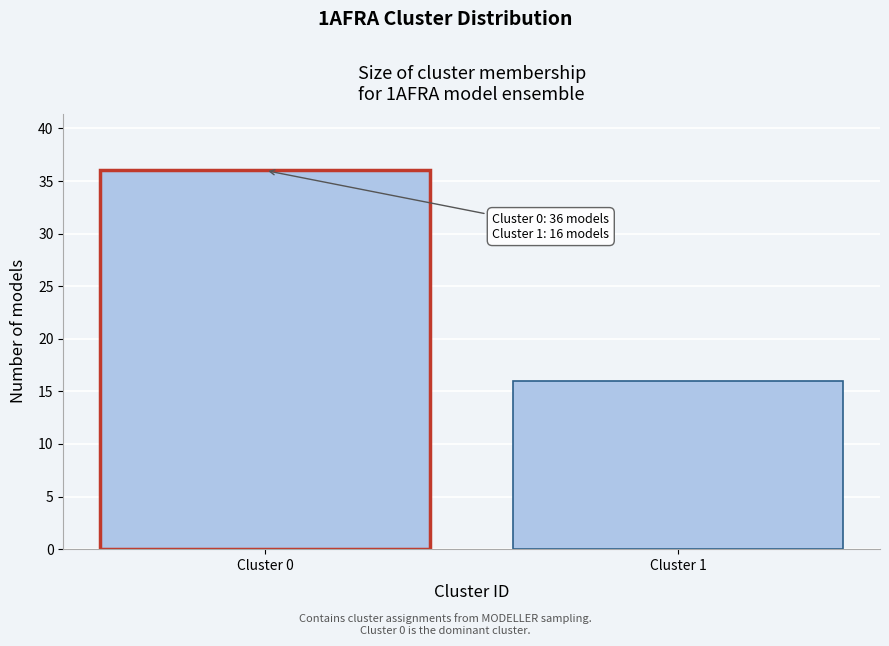

Reading left to right, list all the values displayed in this chart.

36	16